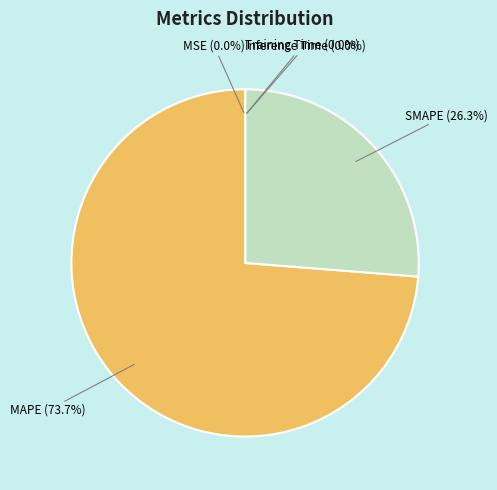

Which category has the biggest portion of the pie?

MAPE